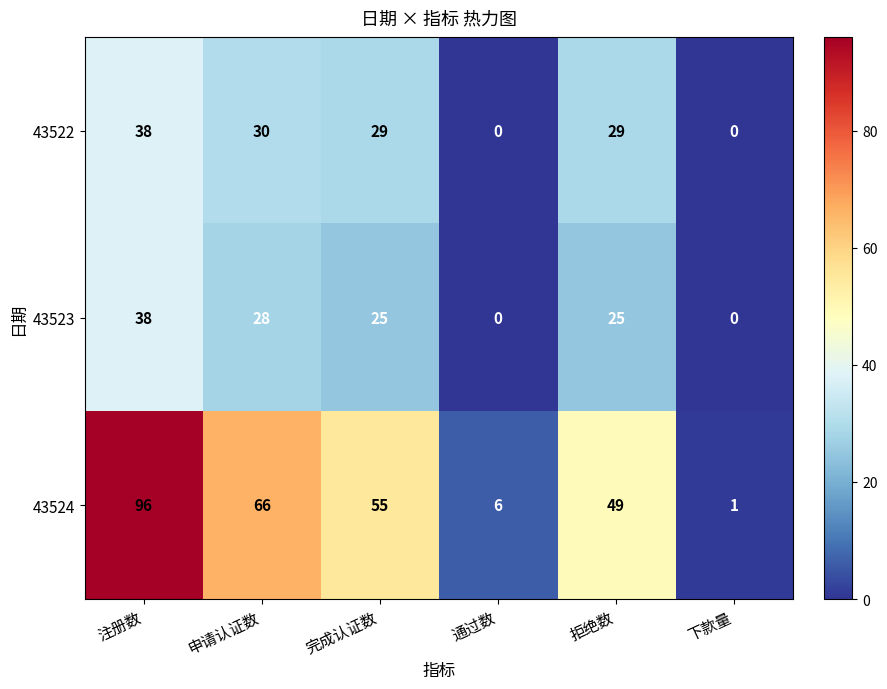

What is the sum of all 43524 values?

273